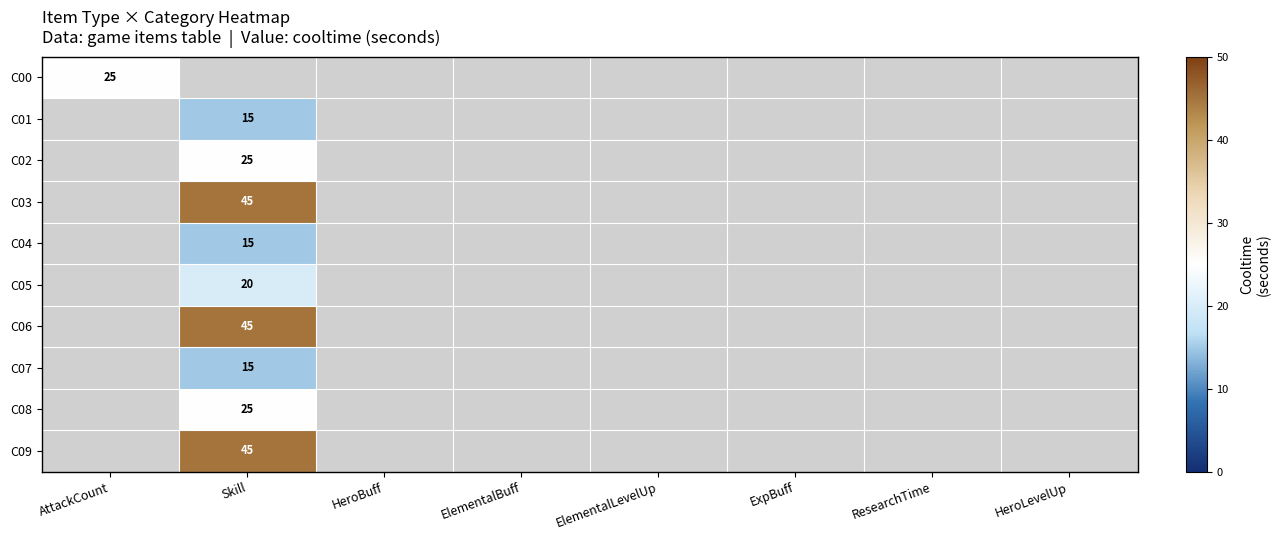

The value of C08 at Skill is 25. True or false?

True